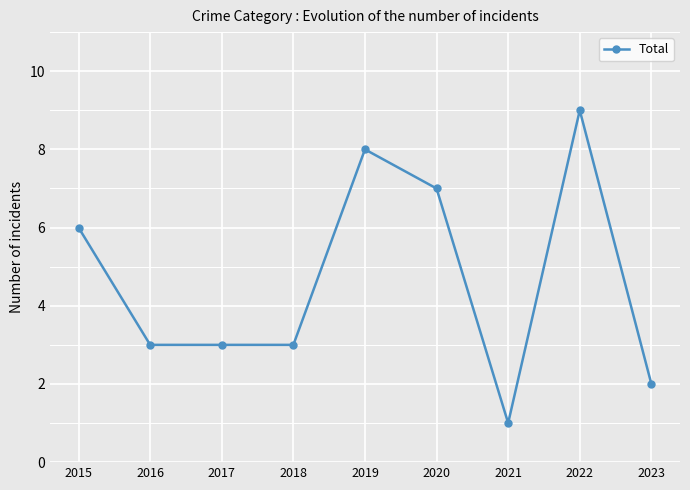

What is the change in value from 2015 to 2018?

-3